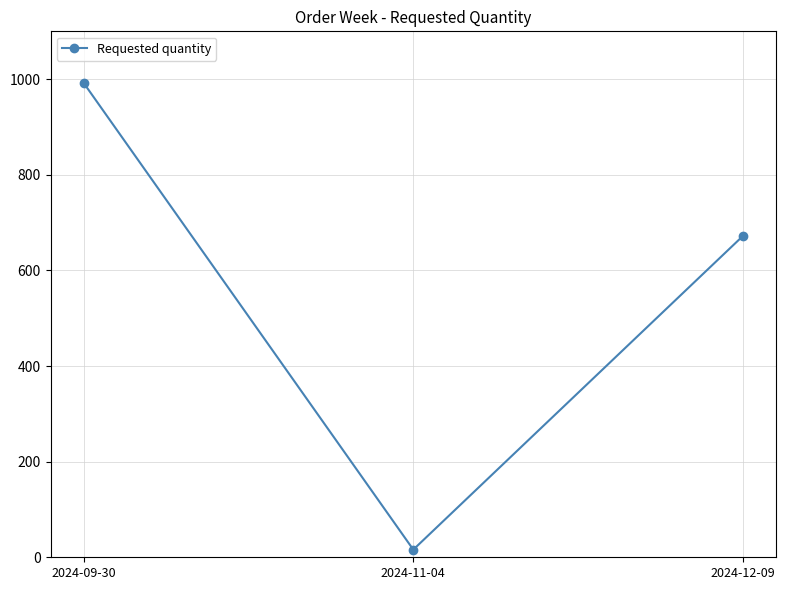

What is the sum of all values?

1680